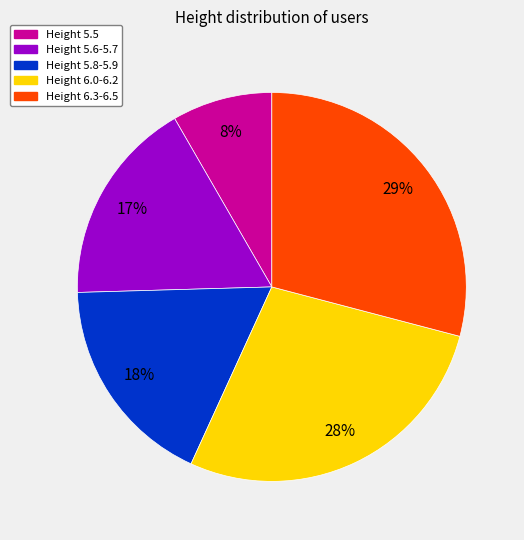

Do Height 5.8-5.9 and Height 5.5 together represent more than half of the pie?

No